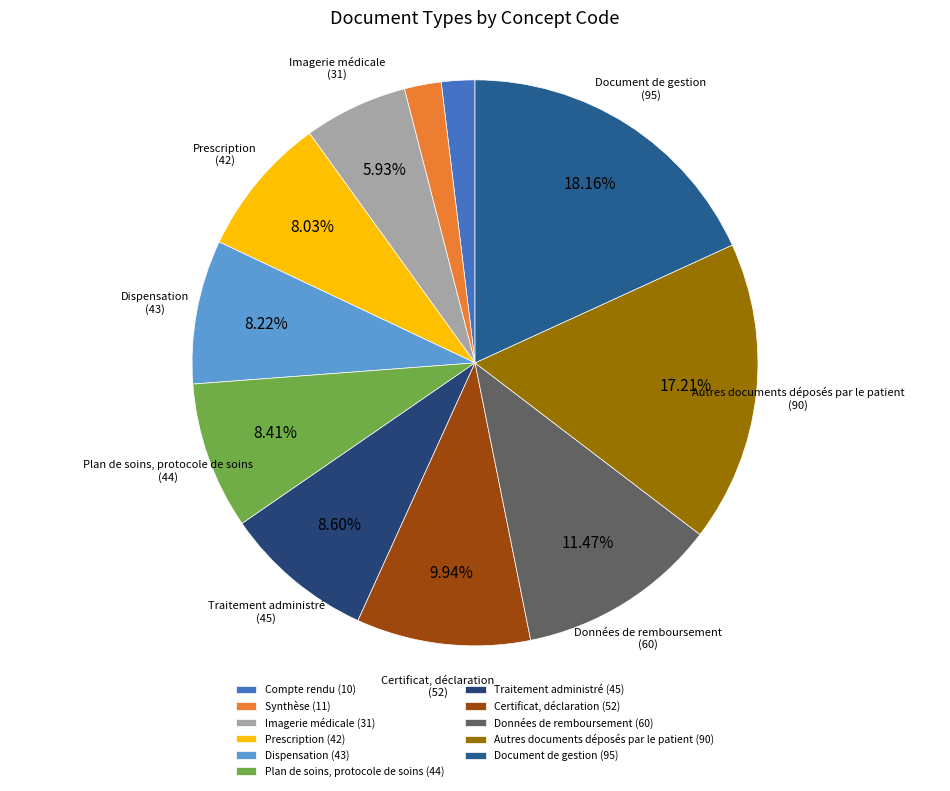

To the nearest percent, what portion does Traitement administré represent?

9%